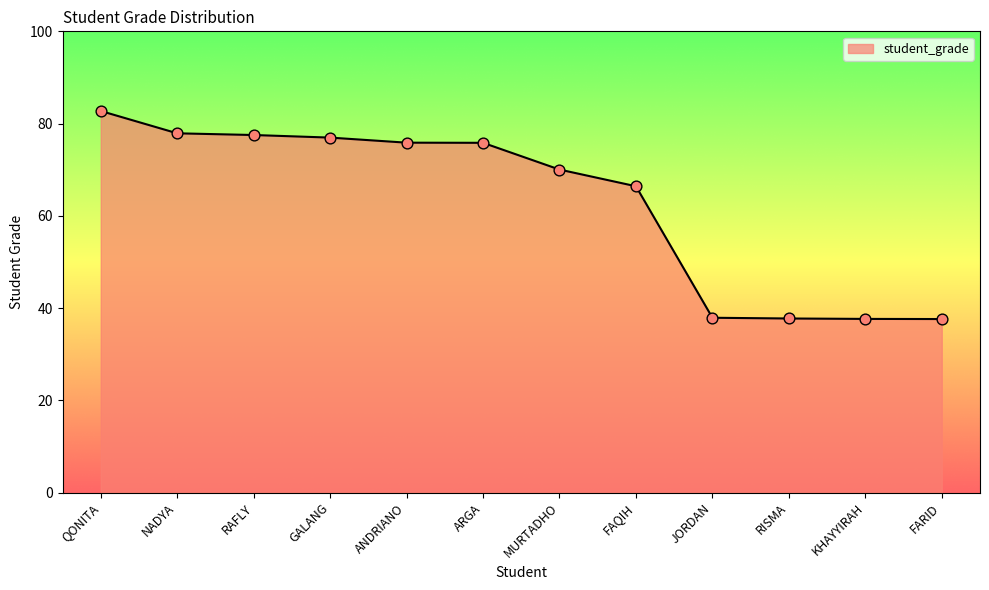

What is the ratio of the value at RAFLY to the value at FAQIH?

1.2